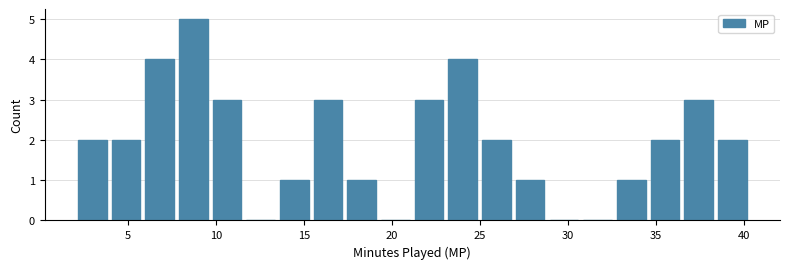

Around what value on the x-axis is the tallest bar? Give the approximate position of its centre, as read against the axis.

8.5